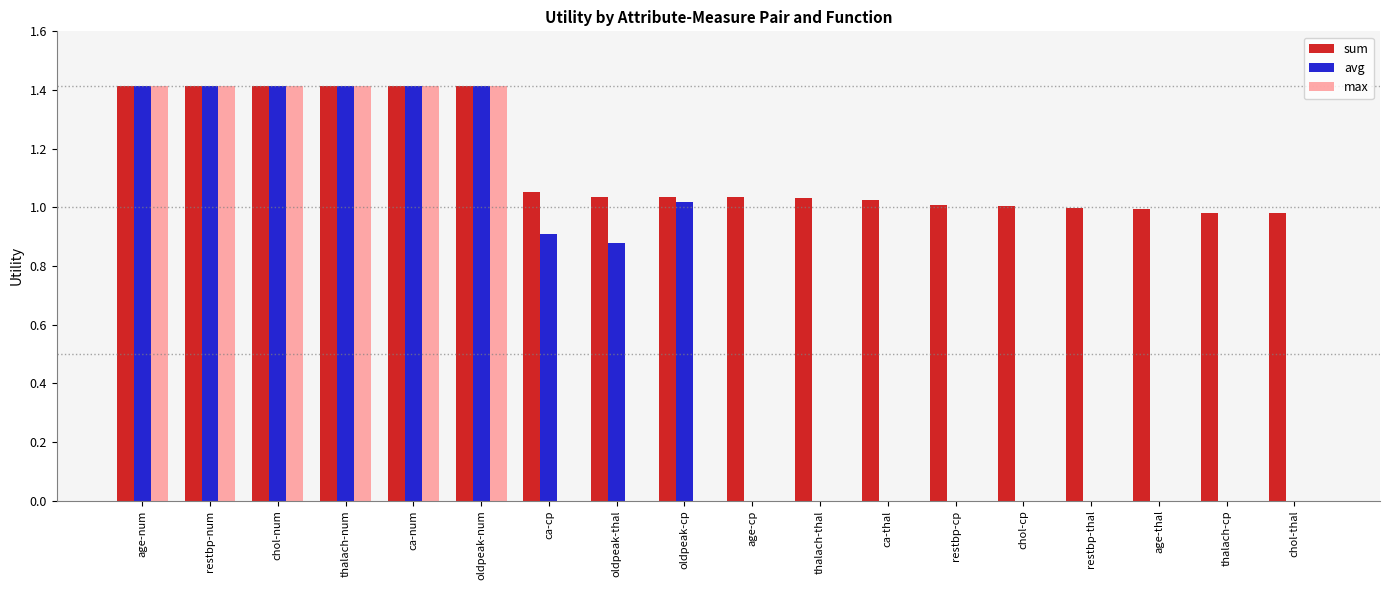

What is the total value across all series at oldpeak-cp?

2.1